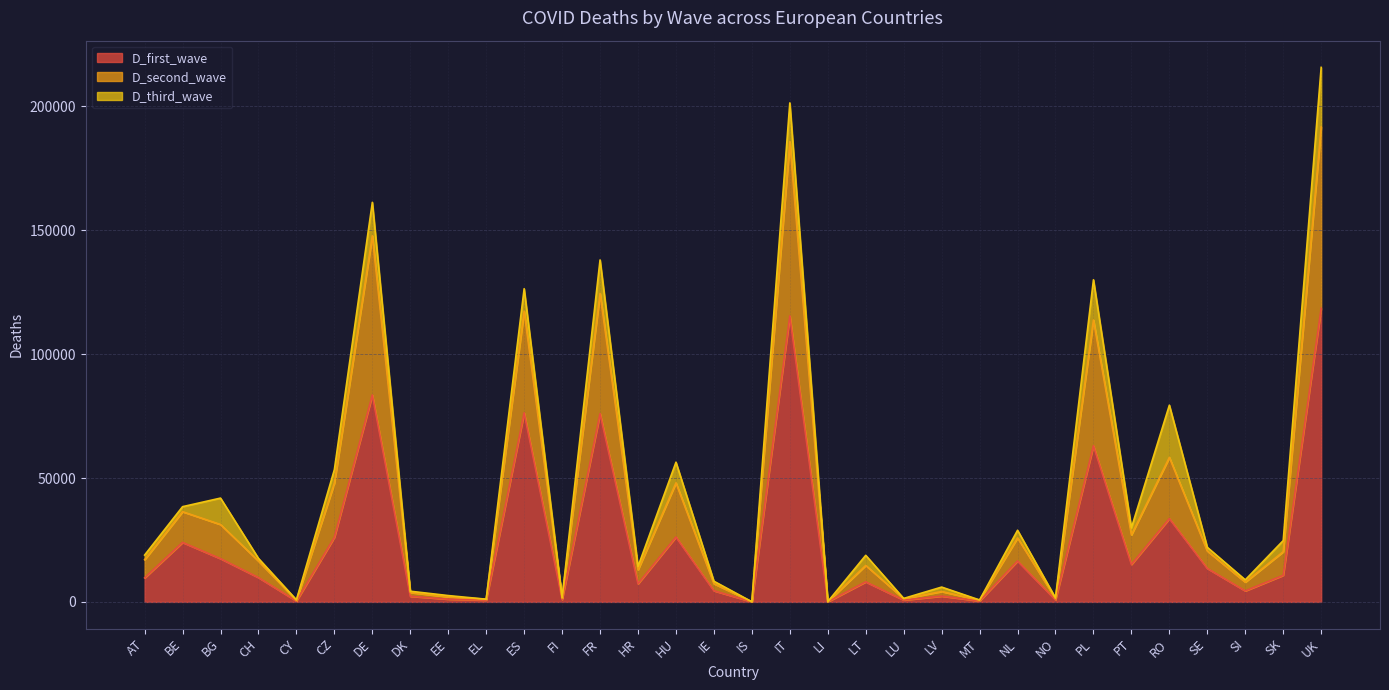

Is it true that D_first_wave equals 40390.0 at UK?

False